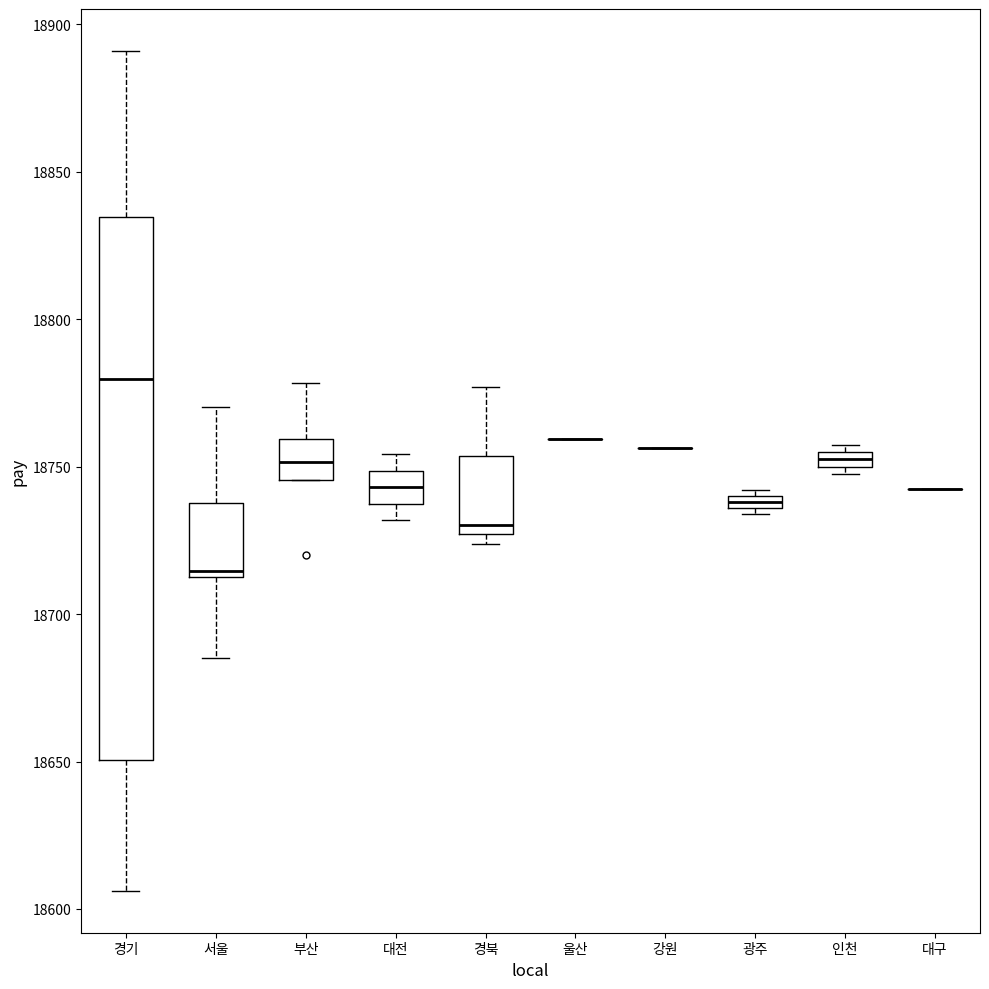

Where is the upper edge of the box for 경기 on the y-axis? The values are not printed on the chart, so give them approximately, as read against the axis.

18835